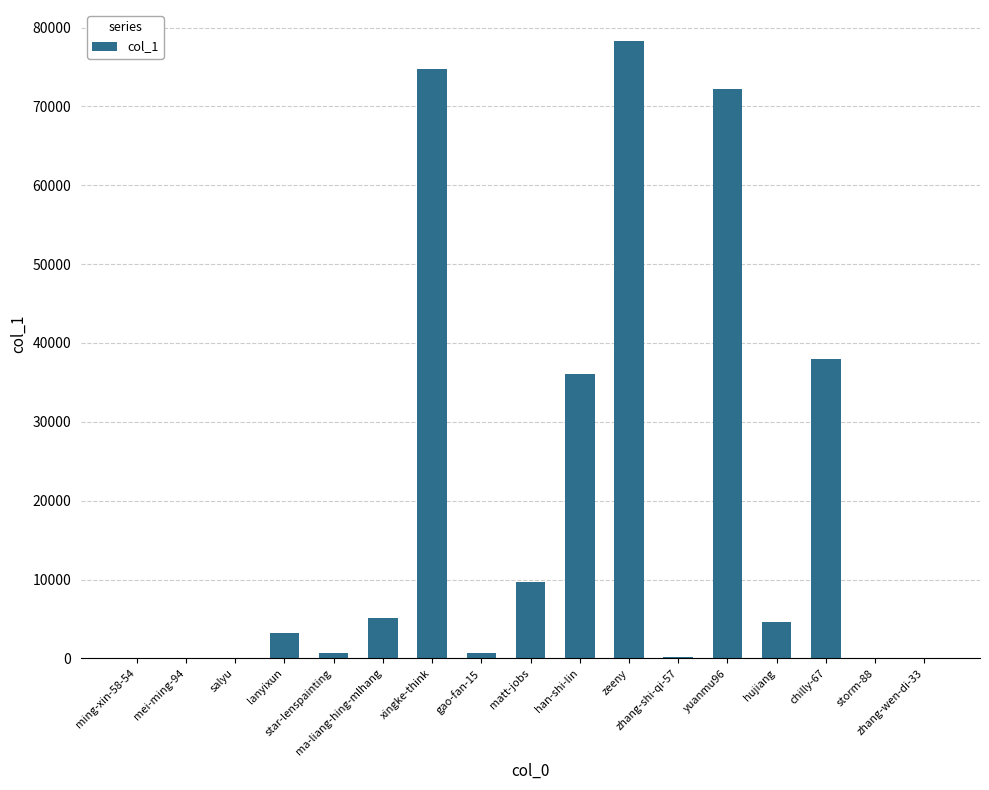

What is the maximum value shown in the chart?

78308